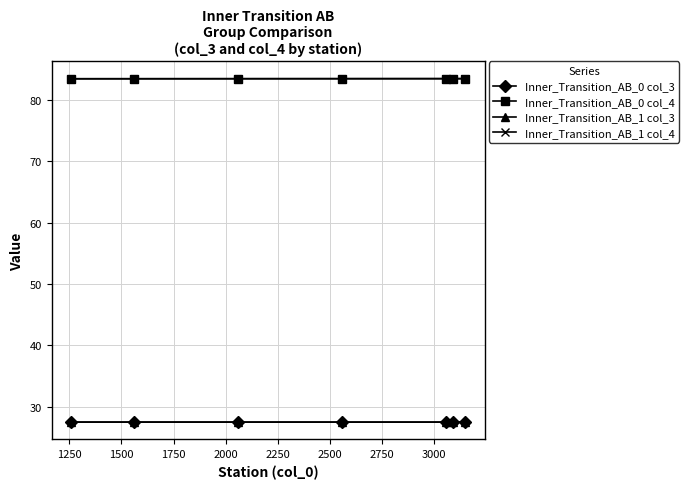

What is the value of the Inner_Transition_AB_0 col_4 point at the 4th from the left?

83.4